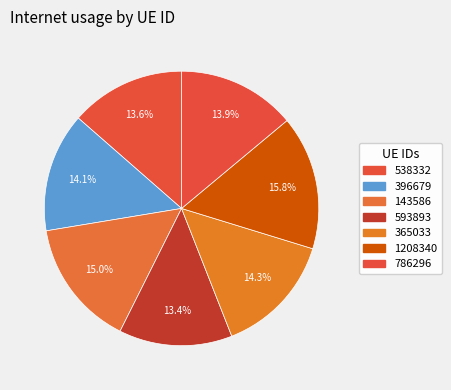

Which category has the biggest portion of the pie?

1208340